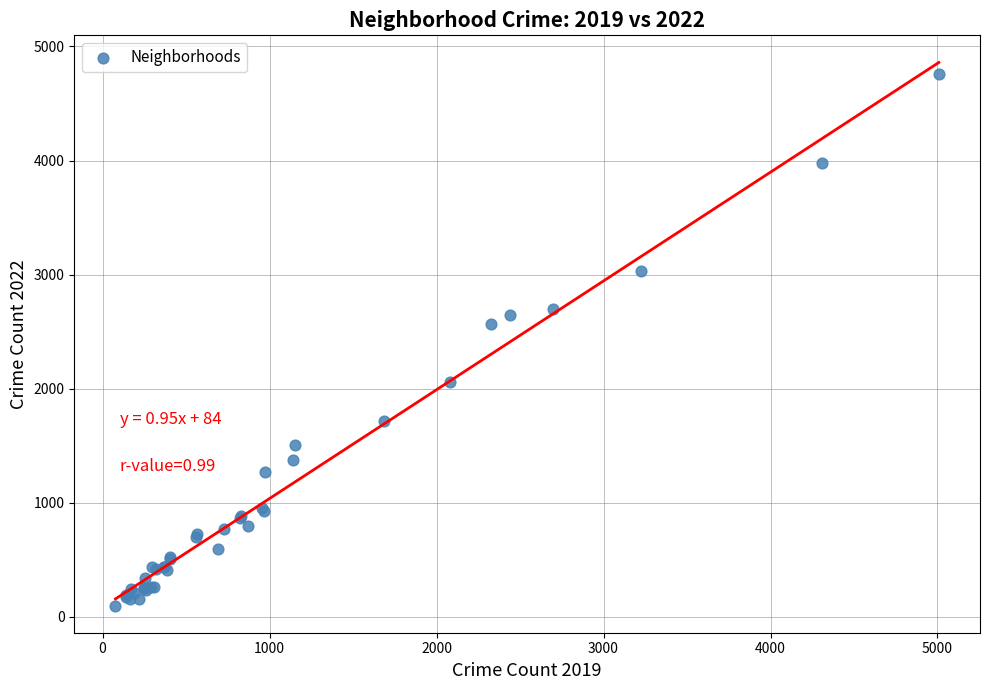

What Y value in the scatter plot is closest to 2430?

2566